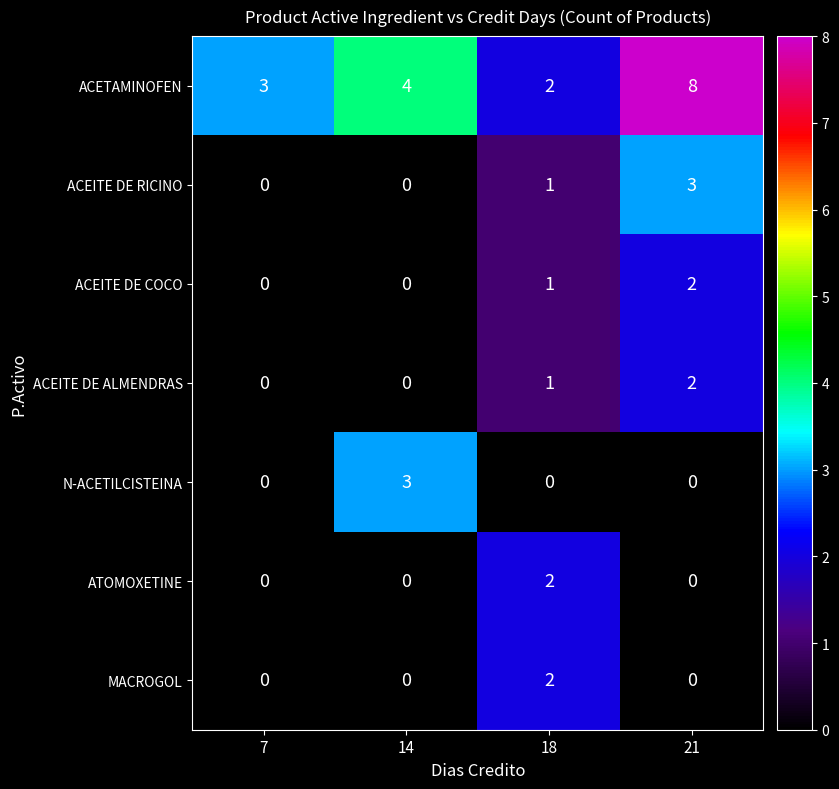

At how many categories does at least one series exceed 0?

4